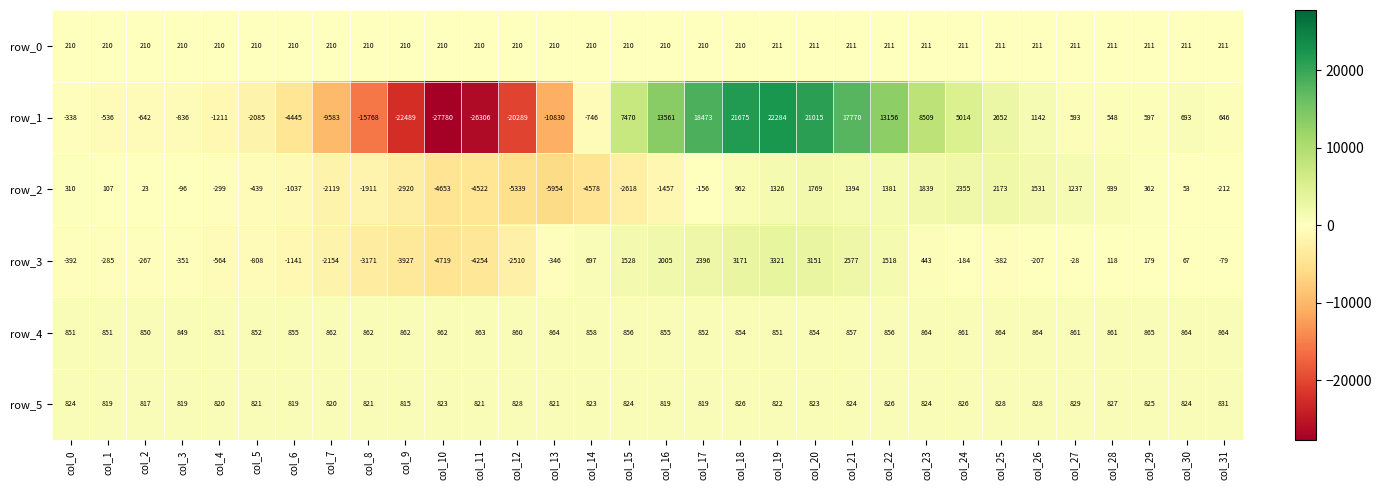

True or false: row_0 has a value of 210 at col_9.

True